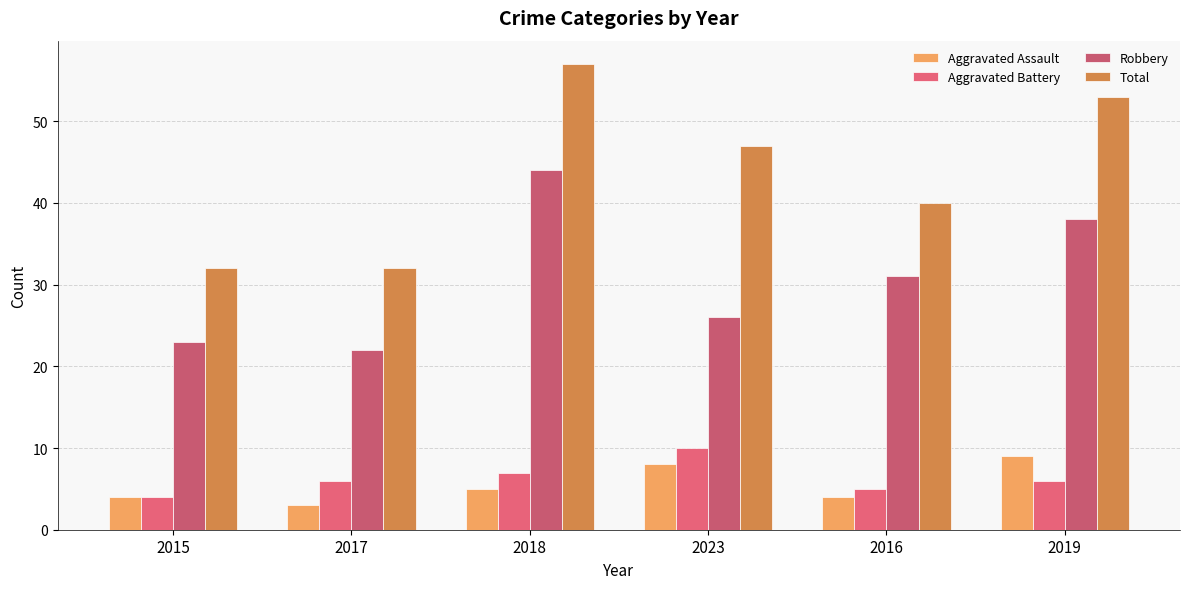

What is the maximum value shown in the chart?

57